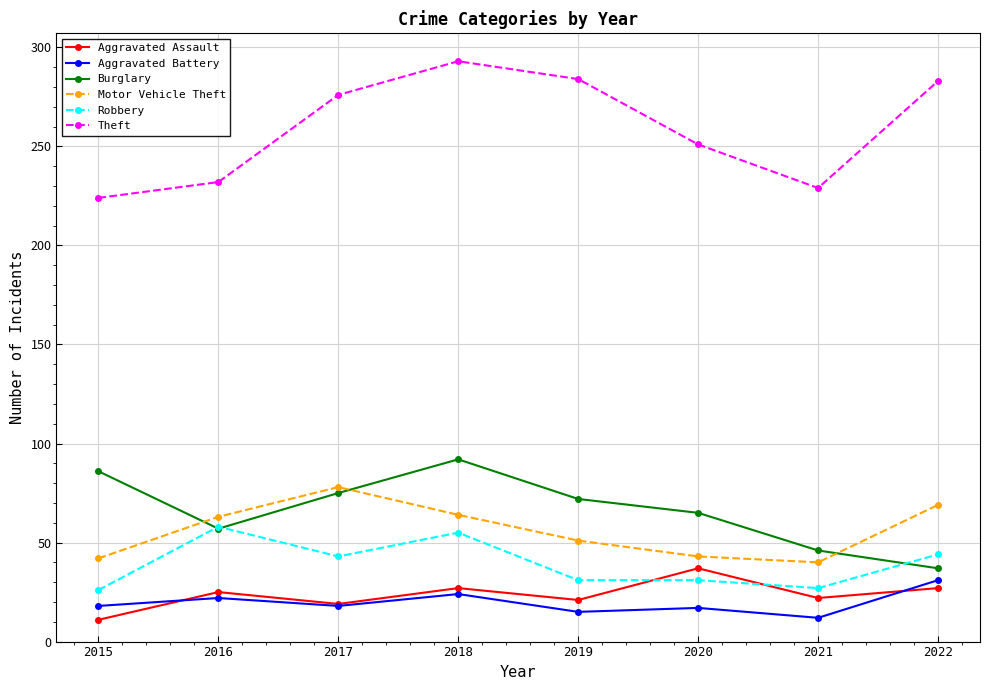

True or false: Burglary and Motor Vehicle Theft cross at least once.

True